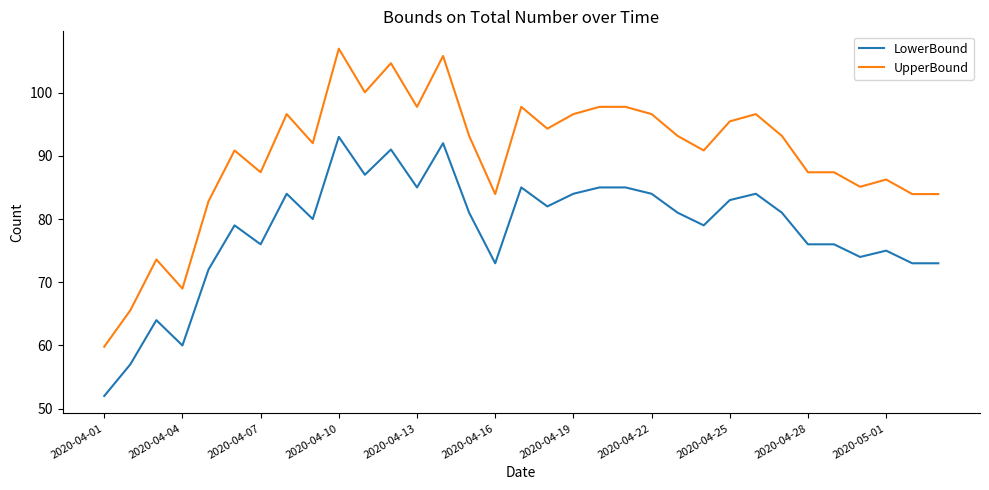

What is the maximum value shown in the chart?

107.0